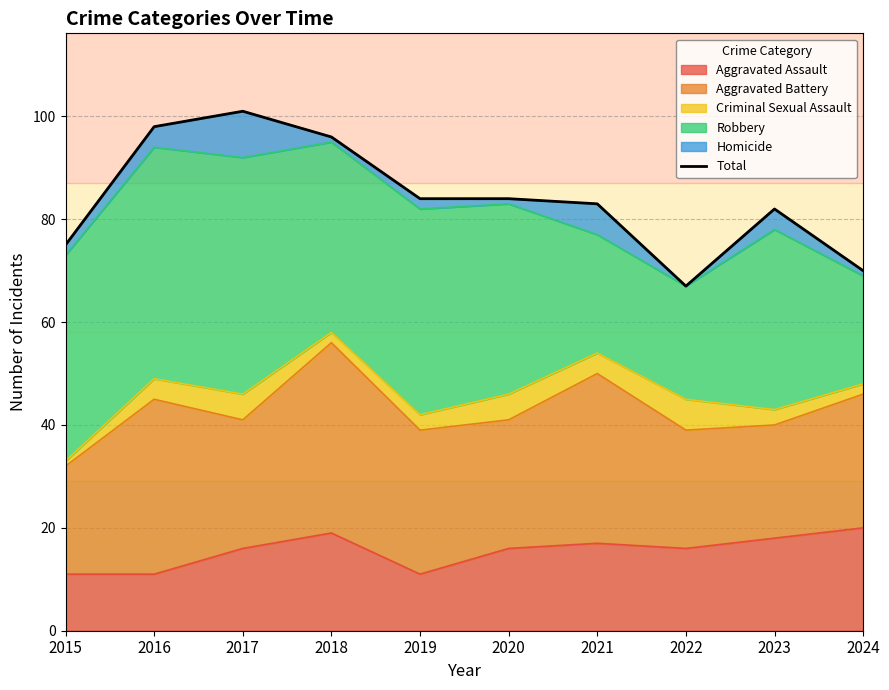

Which label corresponds to the largest value in the chart?

2017